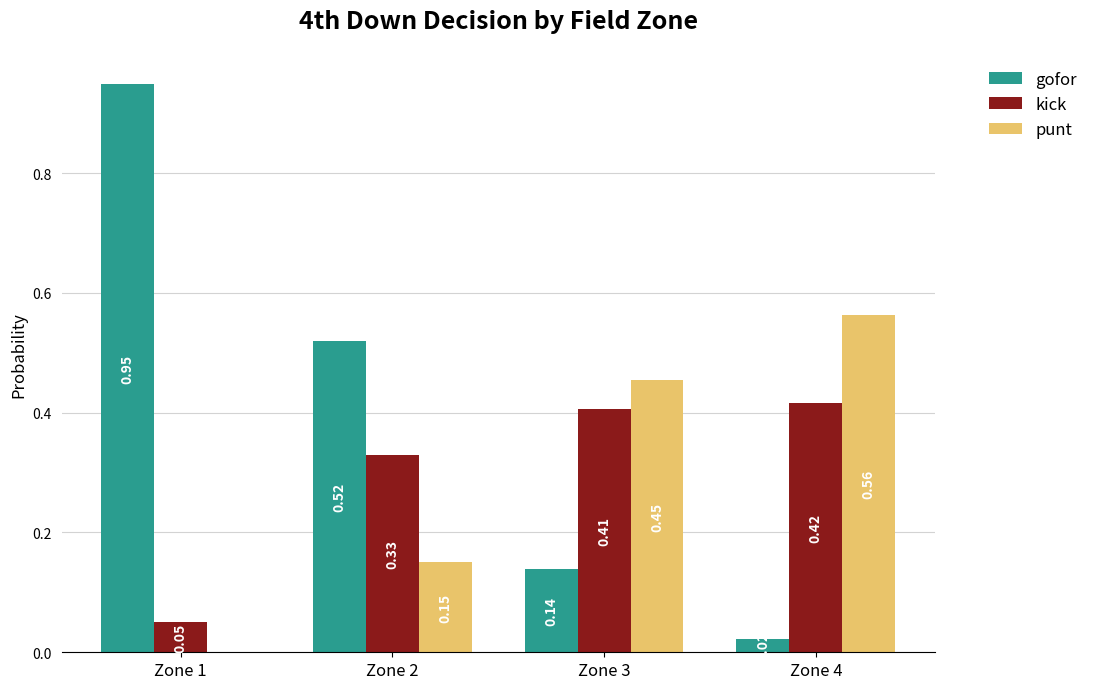

How many groups of bars are there?

4